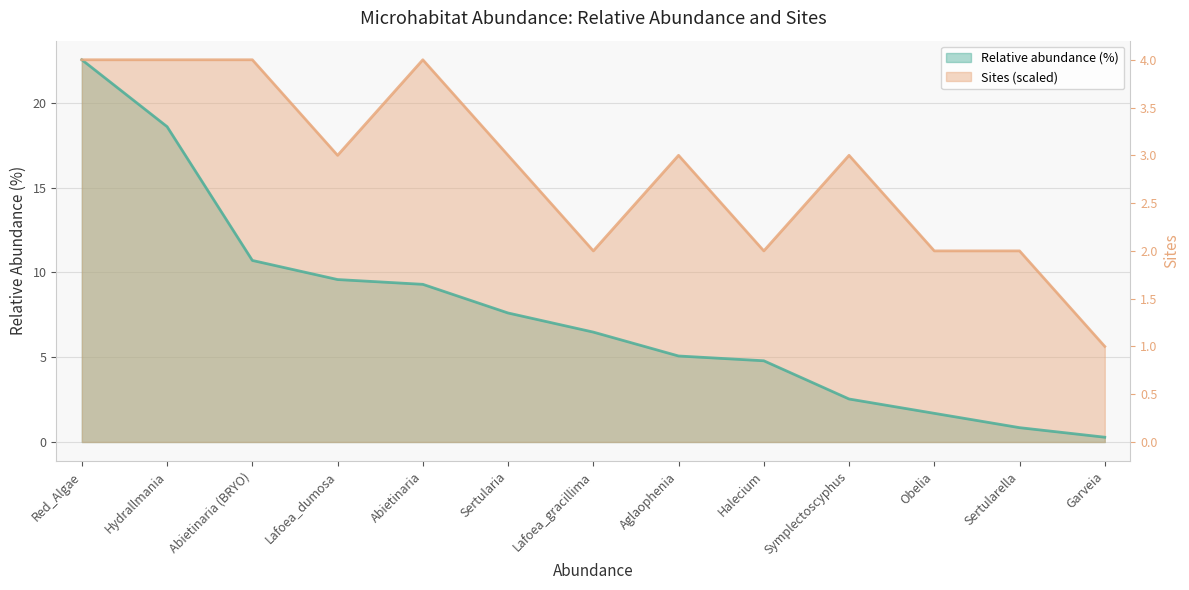

At which label does Sites first exceed 16?

Red_Algae